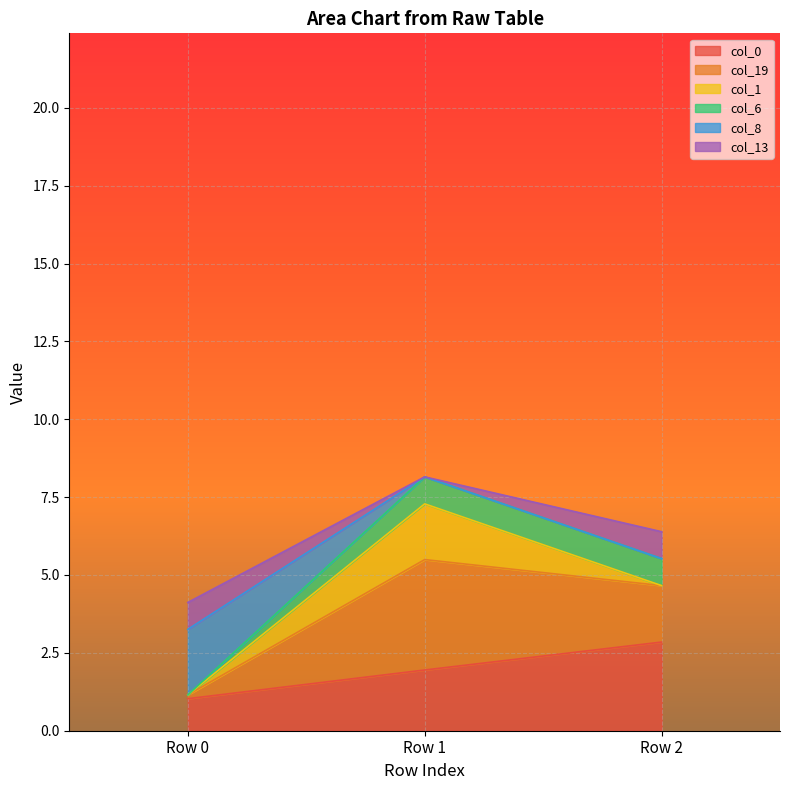

True or false: col_0 has a value of 1.0 at Row 0.

True